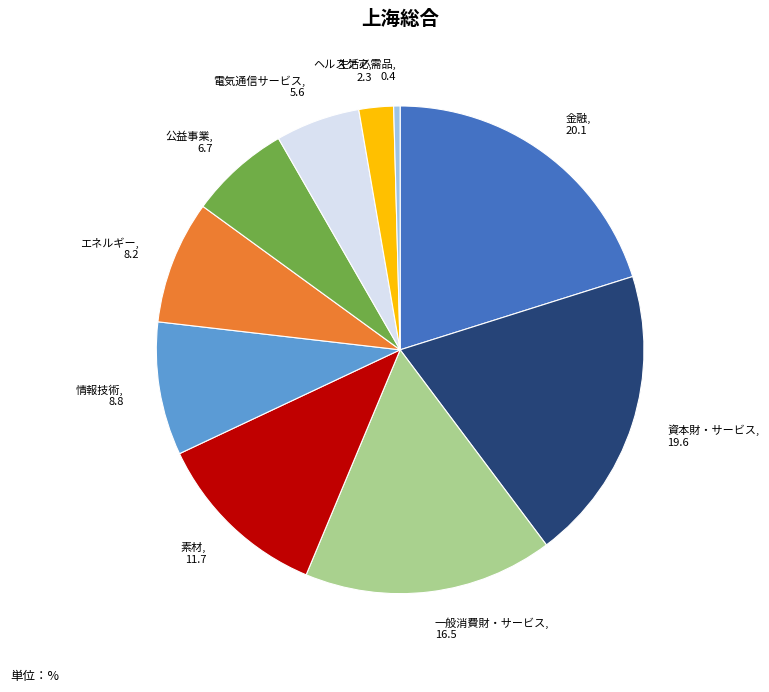

Rank the categories by value from lowest to highest.

生活必需品, ヘルスケア, 電気通信サービス, 公益事業, エネルギー, 情報技術, 素材, 一般消費財・サービス, 資本財・サービス, 金融